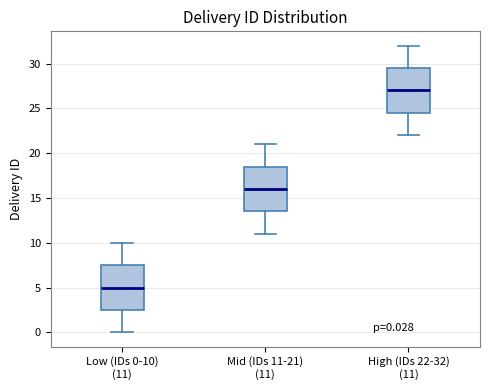

Which box's median line is the lowest?

Low (IDs 0-10) (11)